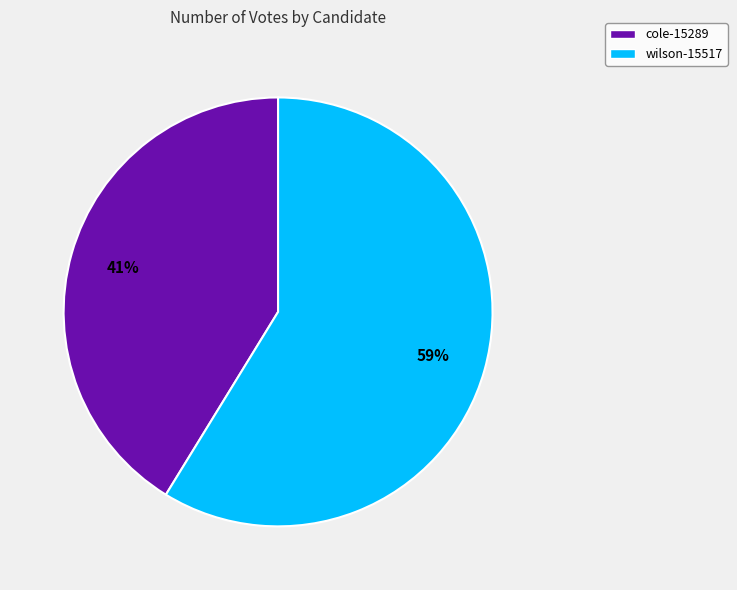

What is the smallest slice in the pie chart?

cole-15289